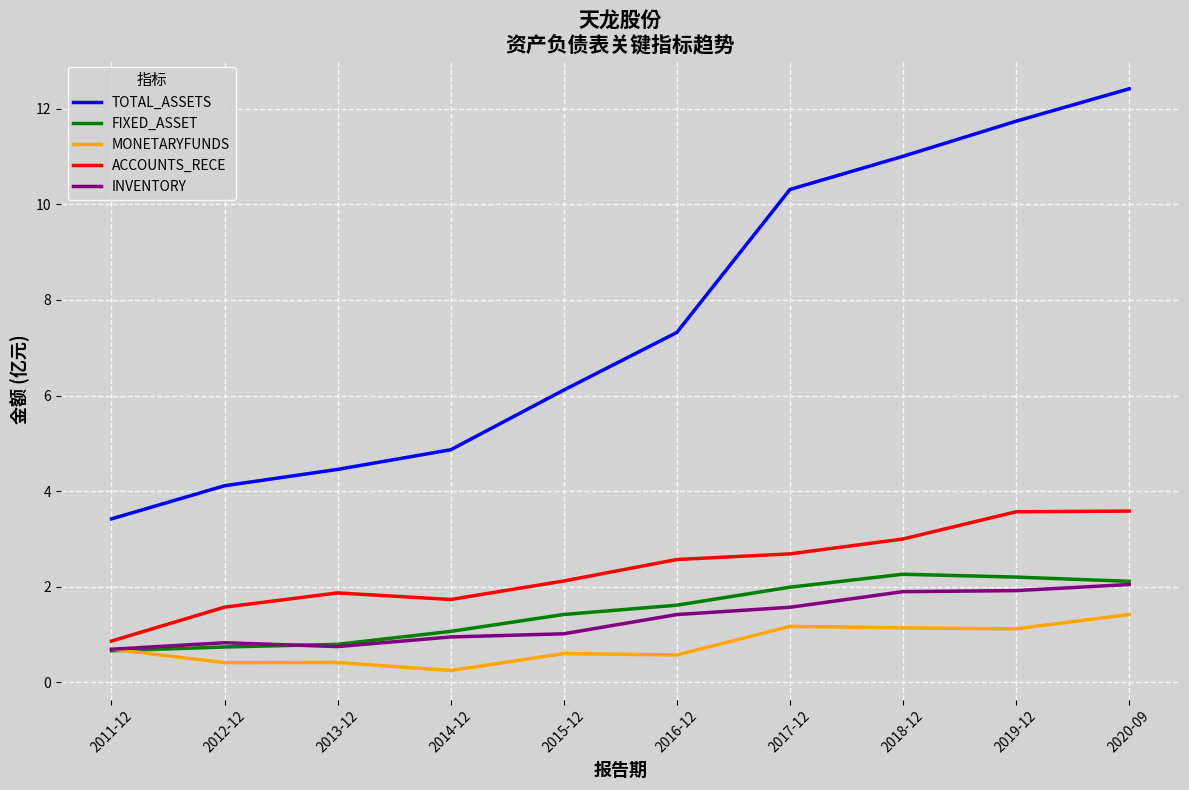

What is the average value of the ACCOUNTS_RECE series?

2.4